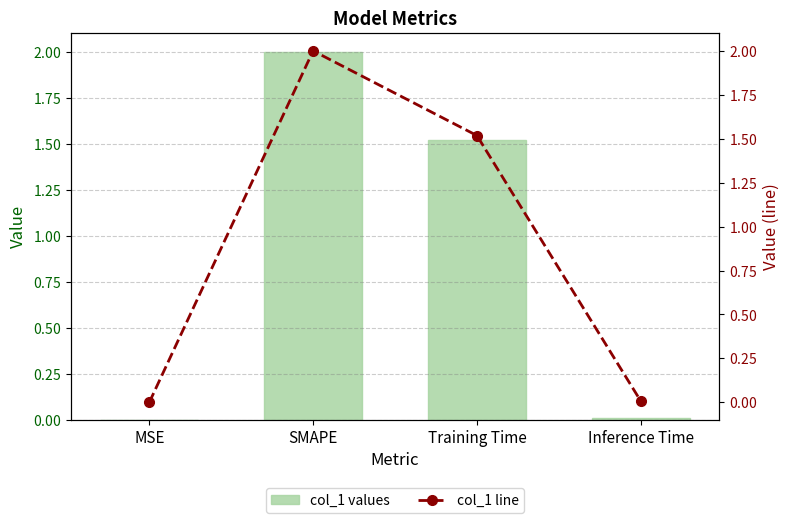

At SMAPE, list the series in order from largest to smallest.

col_1 values, col_1 line